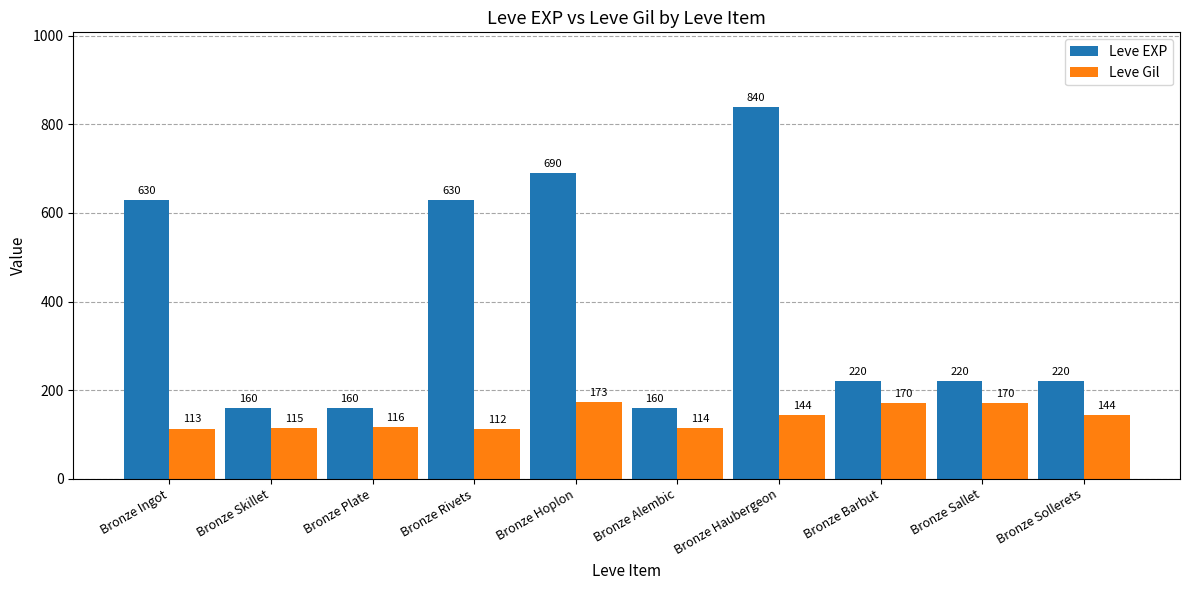

What is the maximum value for Leve Gil?

173